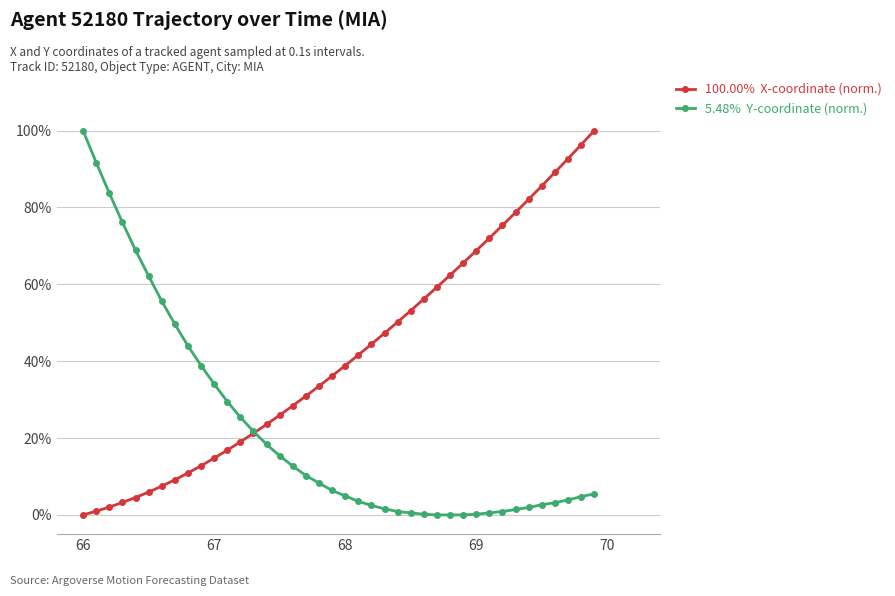

What is the maximum value shown in the chart?

100.0